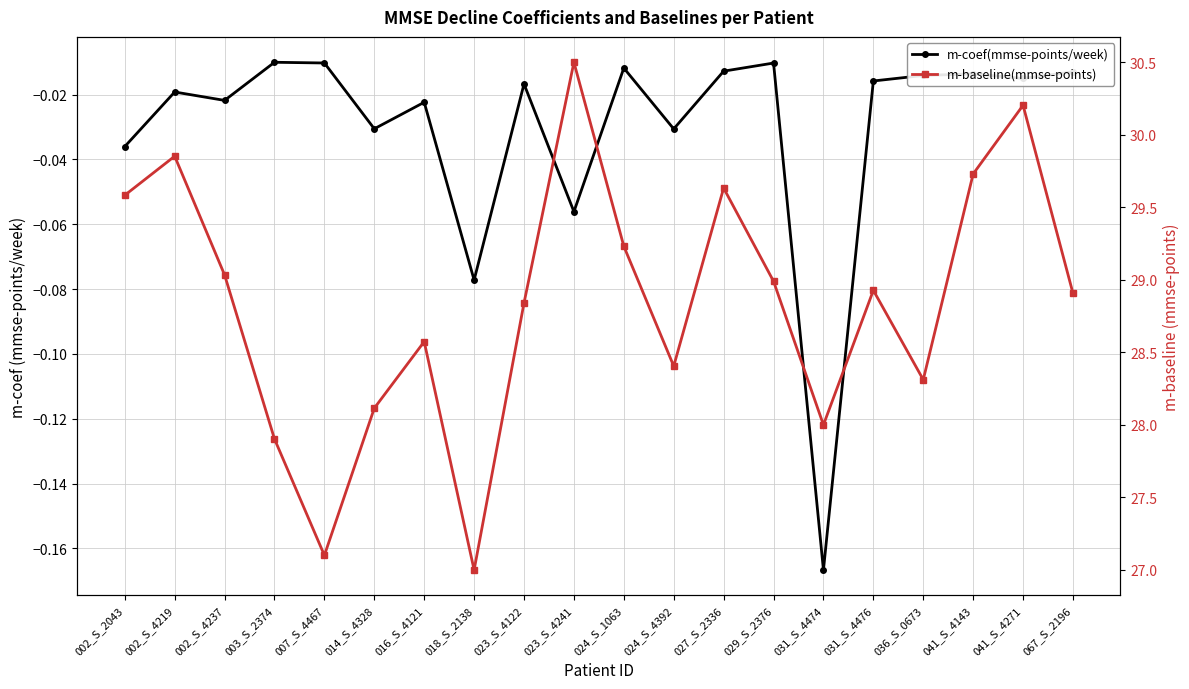

At which category does the chart reach its minimum across all series?

031_S_4474